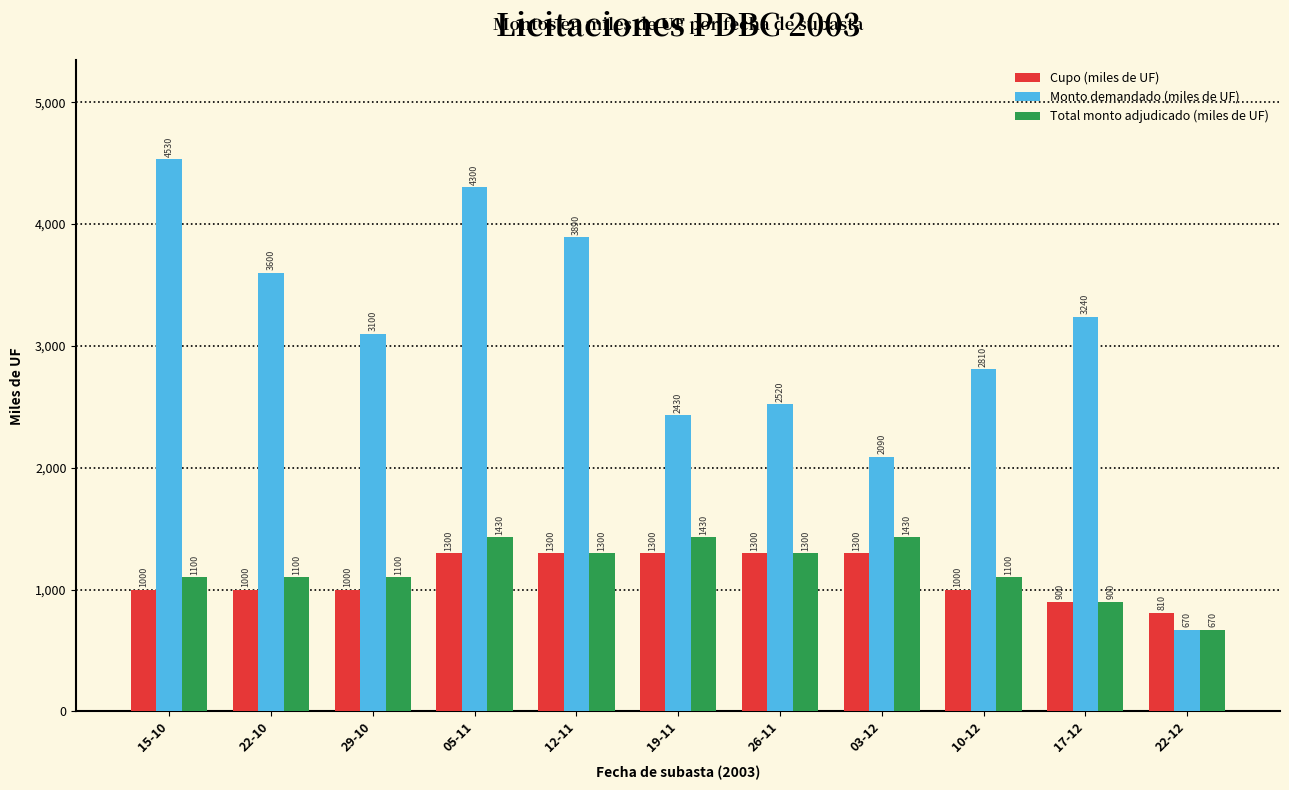

List the series in order of their peak value, lowest first.

Cupo (miles de UF), Total monto adjudicado (miles de UF), Monto demandado (miles de UF)